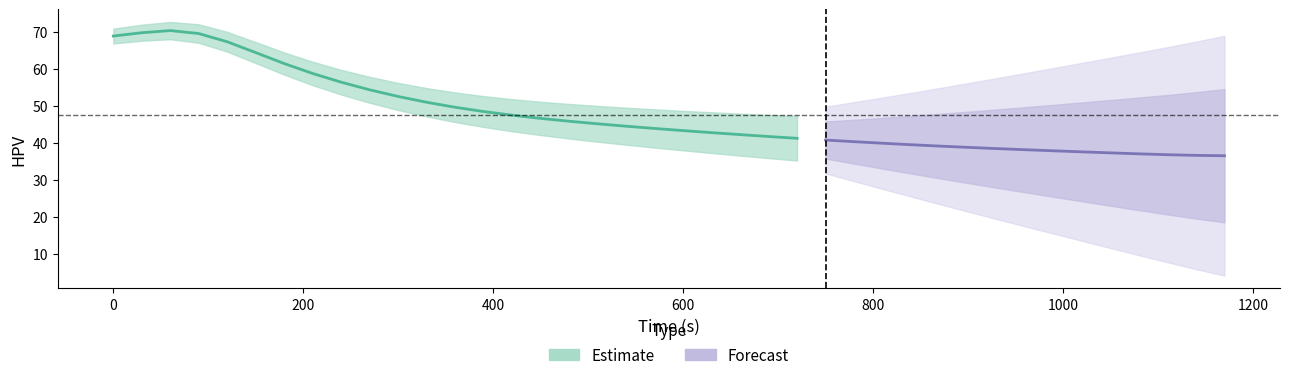

What is the value of the 21st point from the left?

43.2